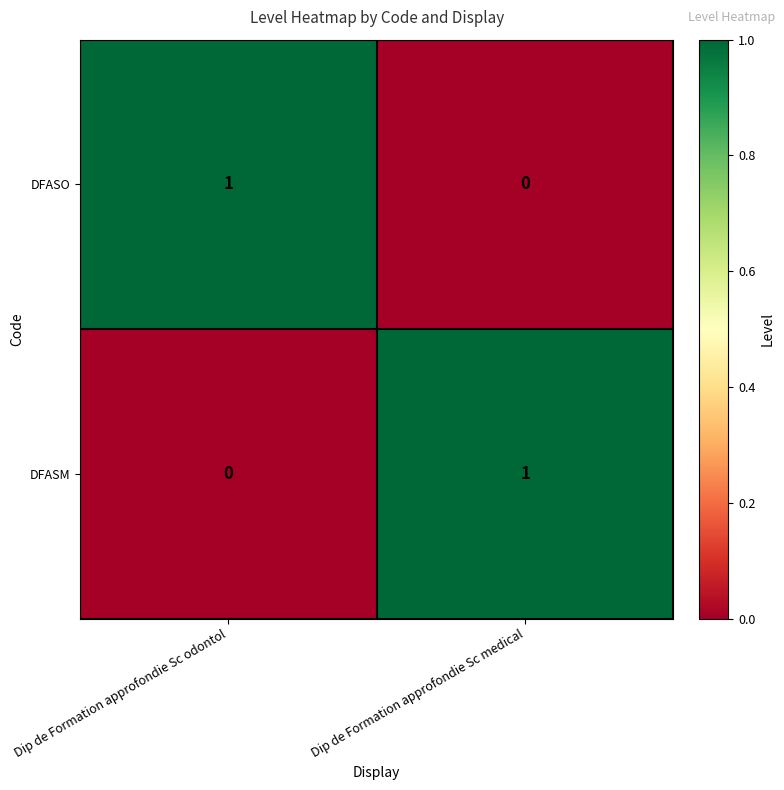

At which label does DFASM reach its minimum?

Dip de Formation approfondie Sc odontol